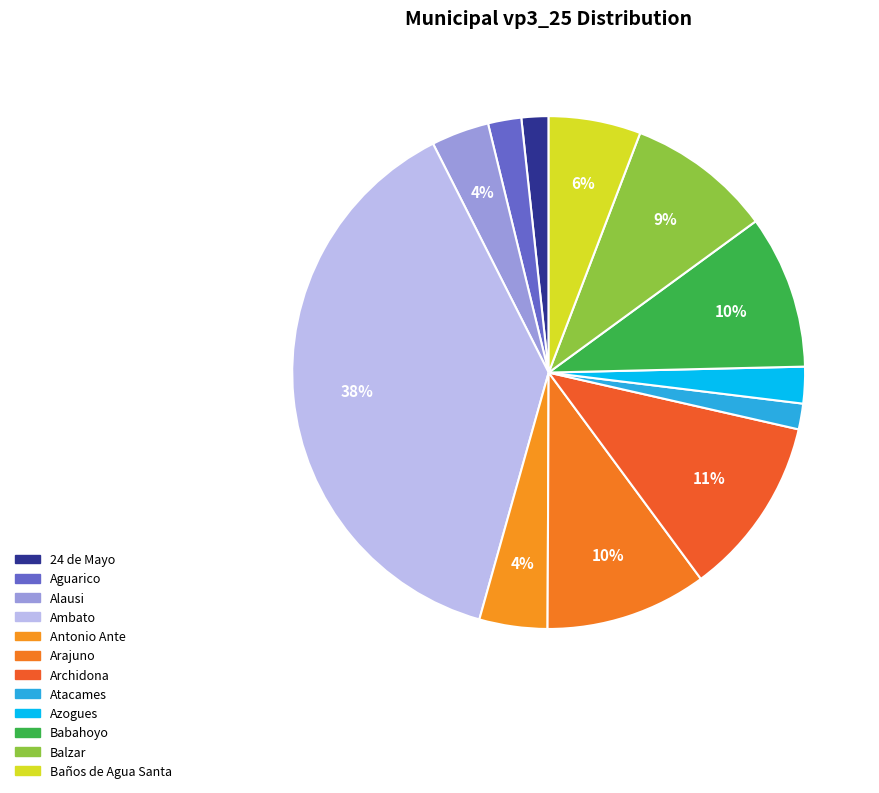

What is the largest slice in the pie chart?

Ambato